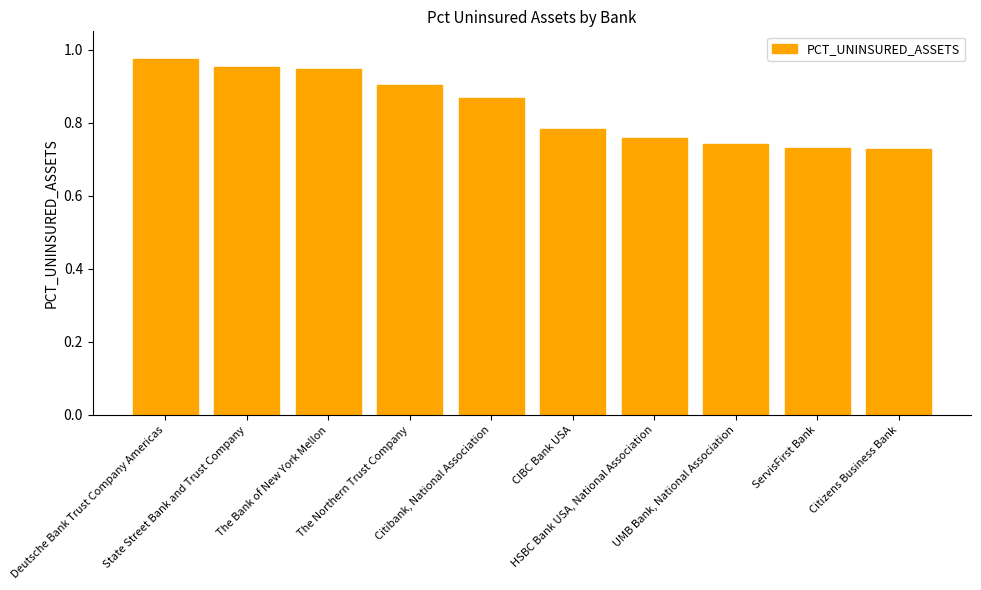

How many values are between 0 and 1?

10